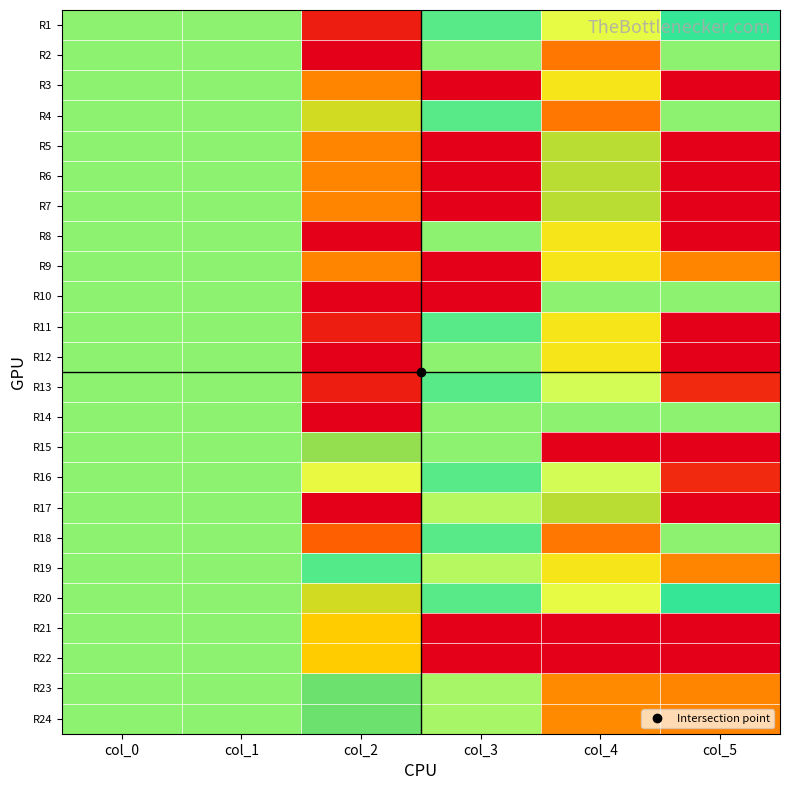

At which category is the sum across all series the highest?

col_4